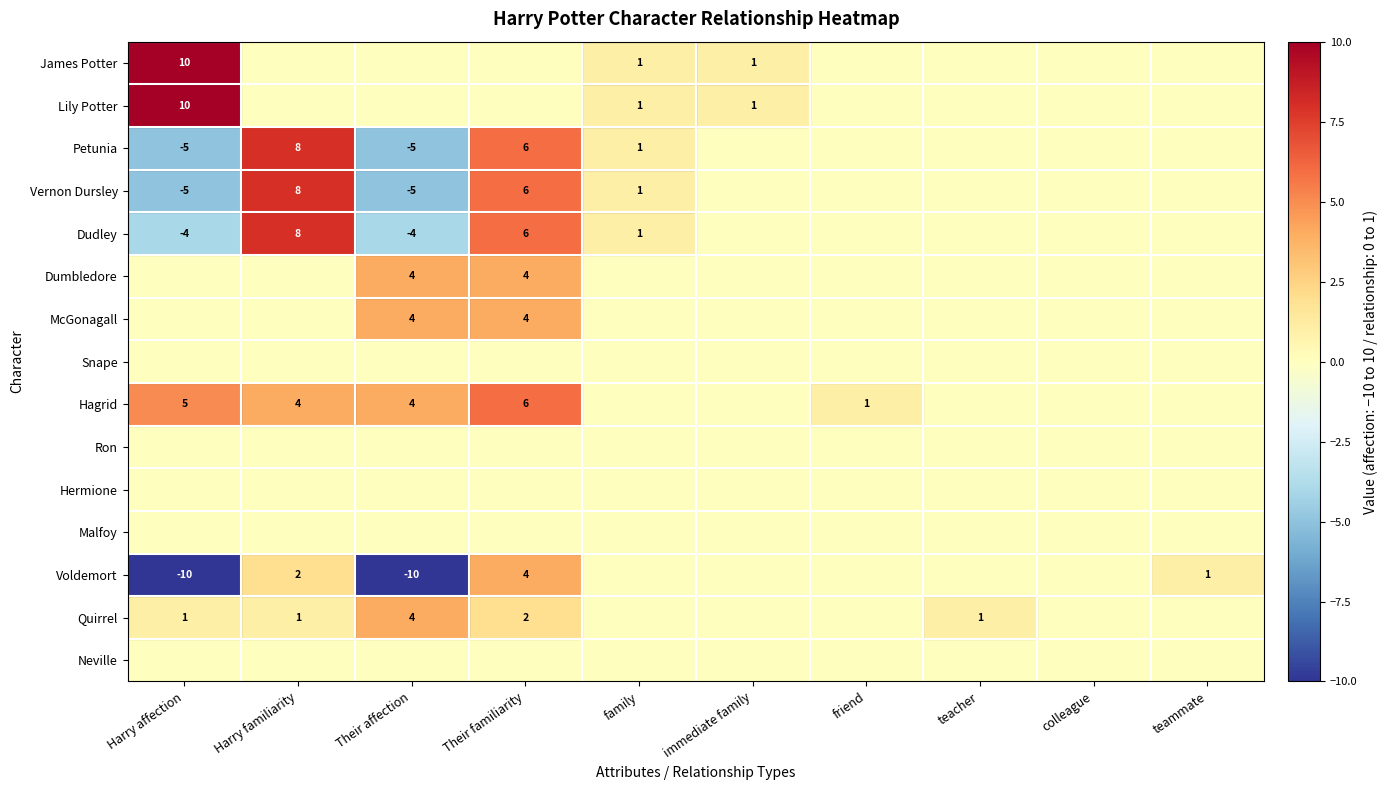

Is the value of Malfoy at immediate family greater than the value of McGonagall at Harry affection?

No